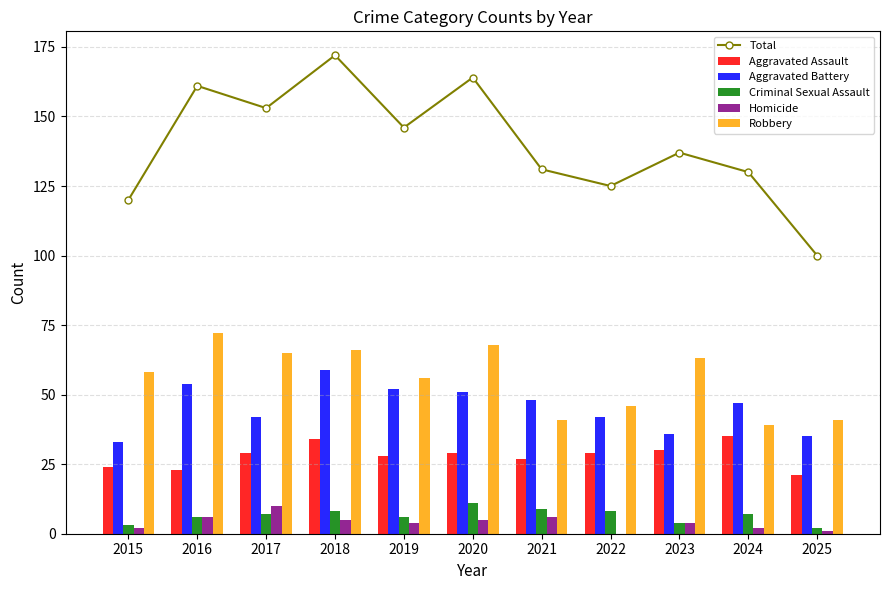

How many distinct data groups are displayed?

6